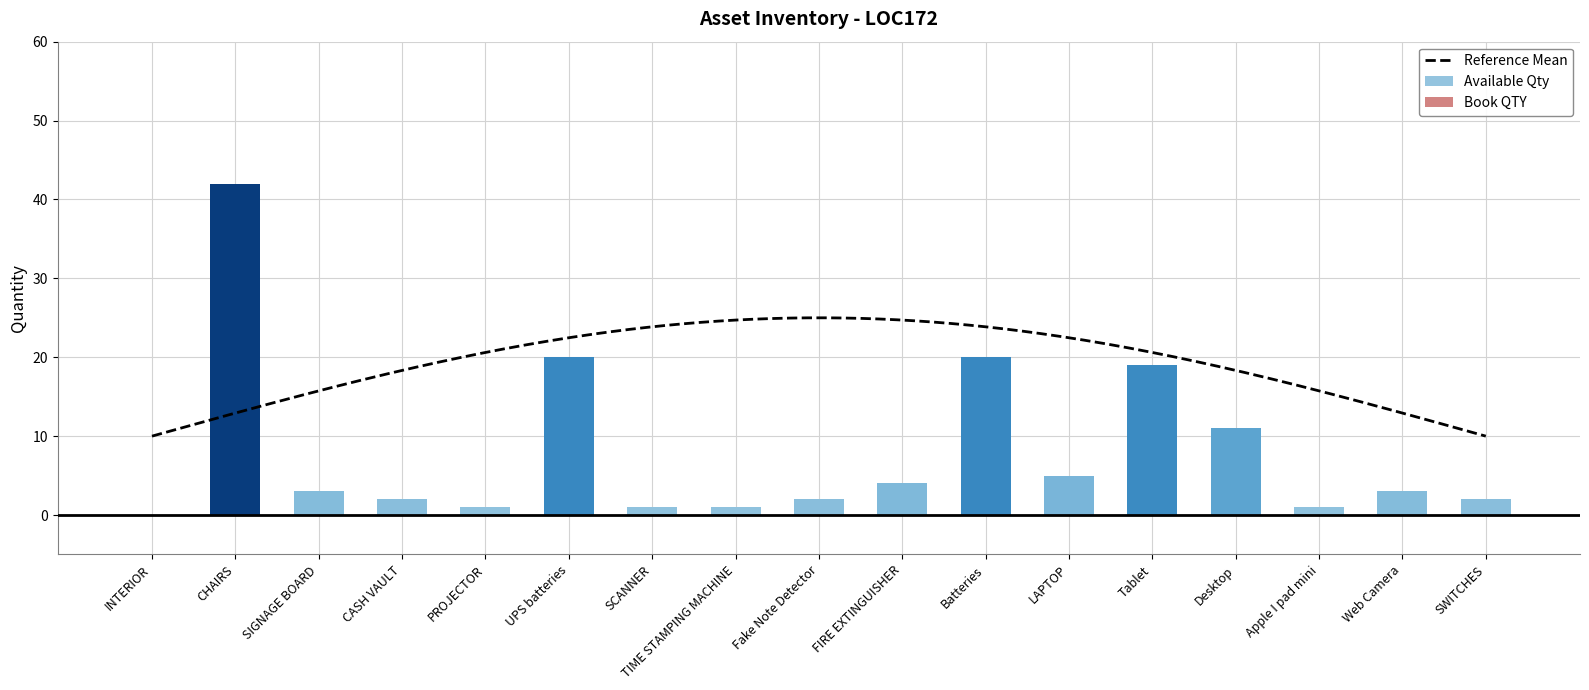

At which category does the chart reach its minimum across all series?

INTERIOR